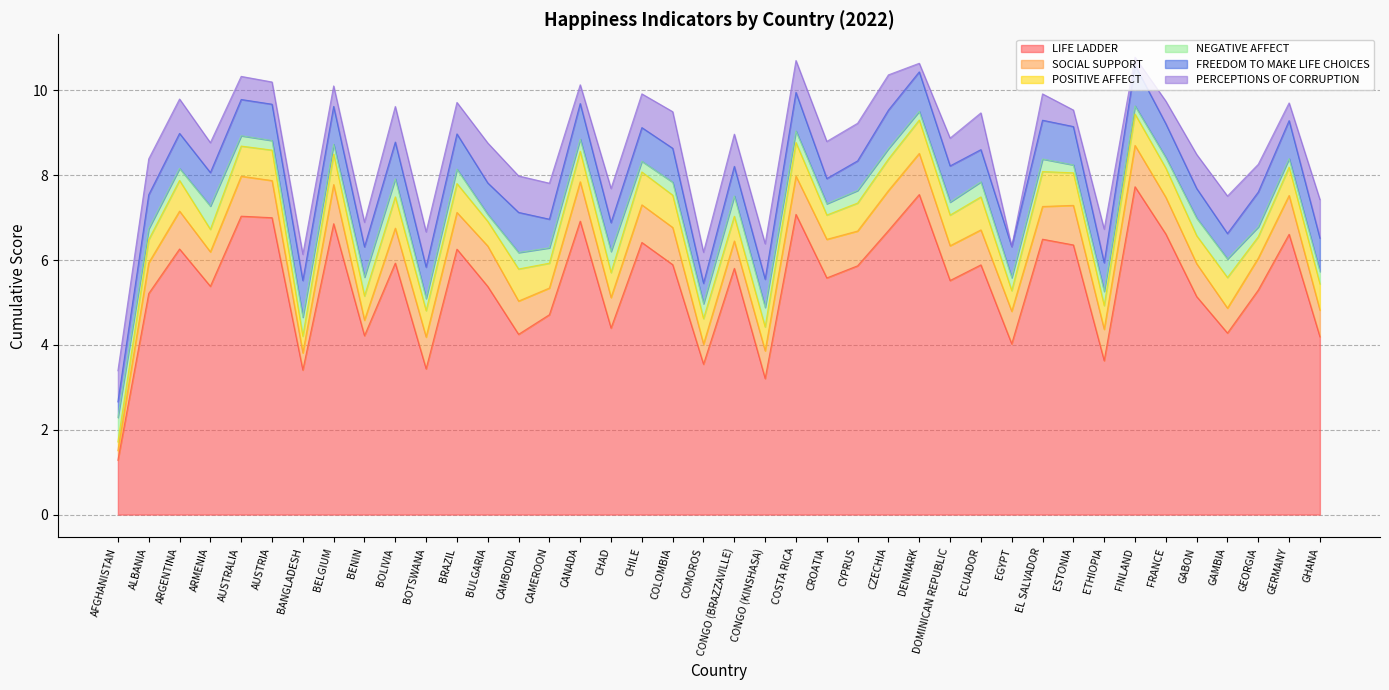

Which category has the highest value in the FREEDOM TO MAKE LIFE CHOICES series?

FINLAND